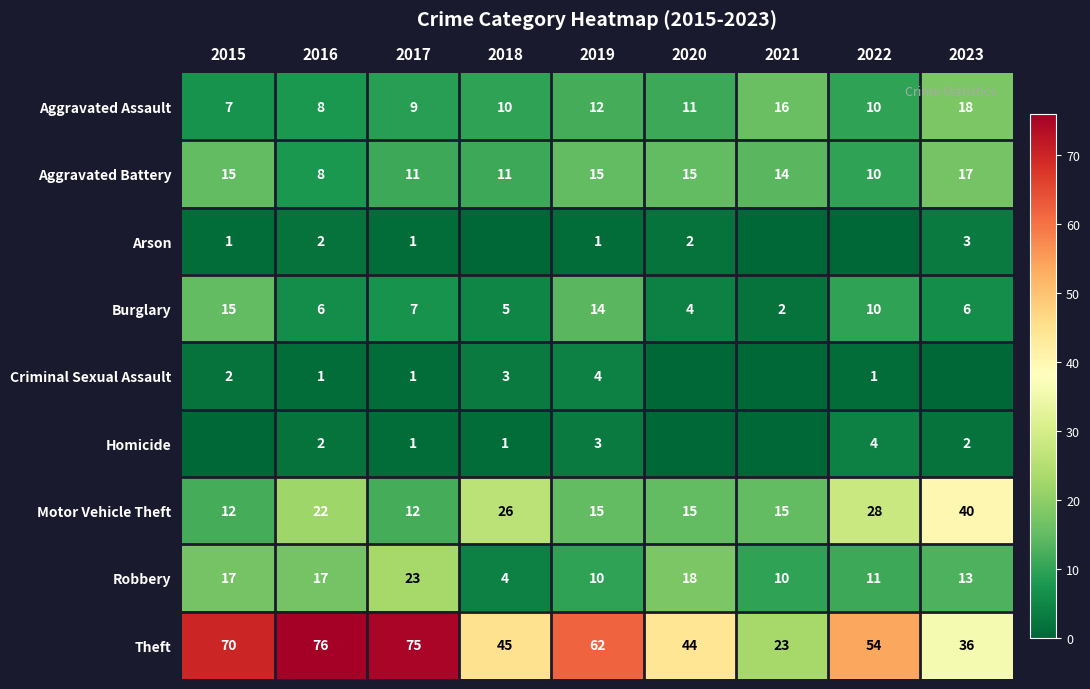

Which category has the highest value in the Burglary series?

2015